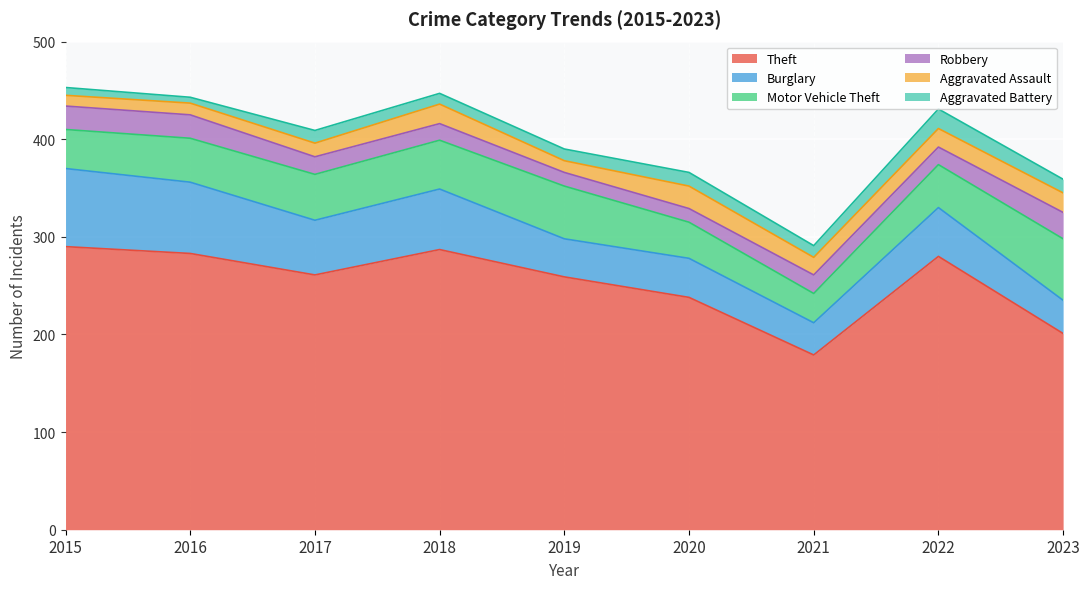

True or false: Aggravated Assault and Burglary cross at least once.

False